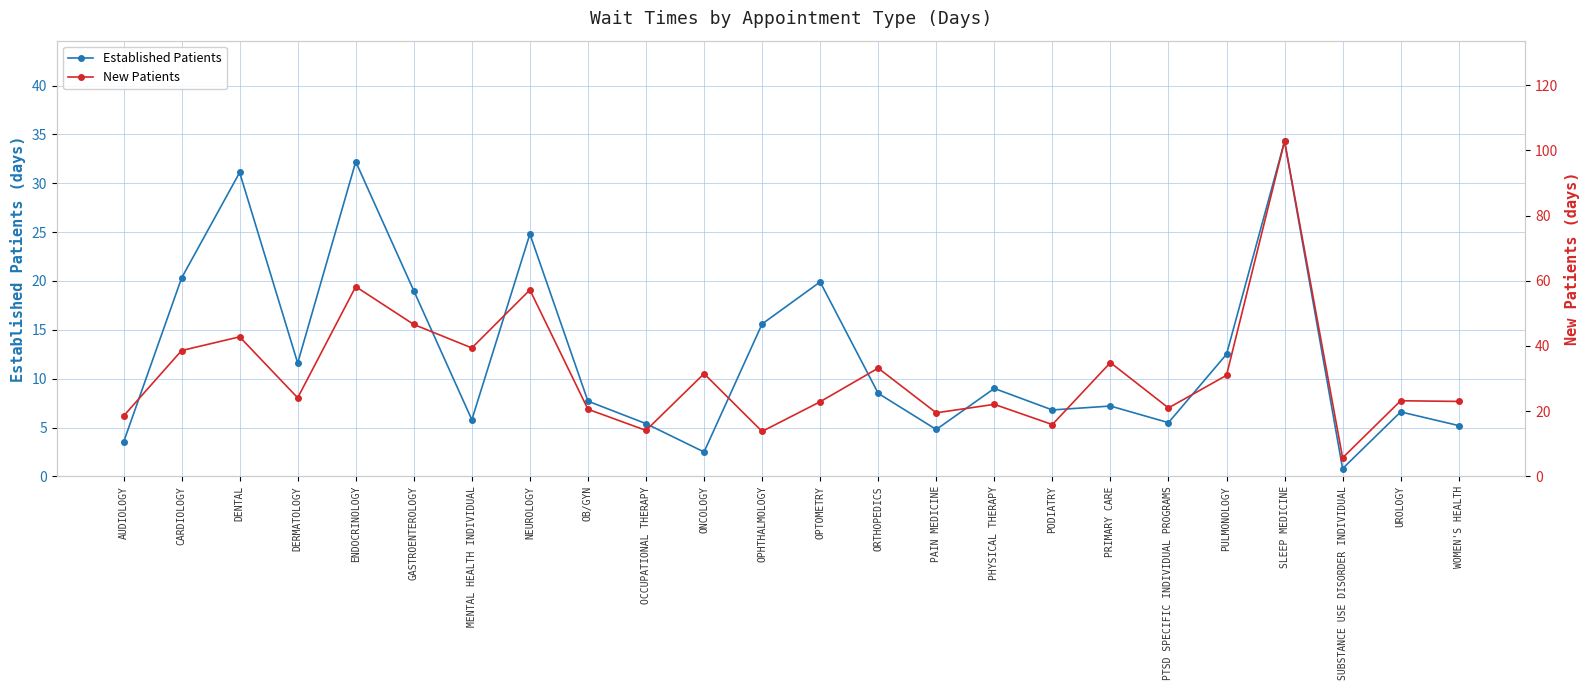

Does the chart display data point markers on the line(s)?

Yes